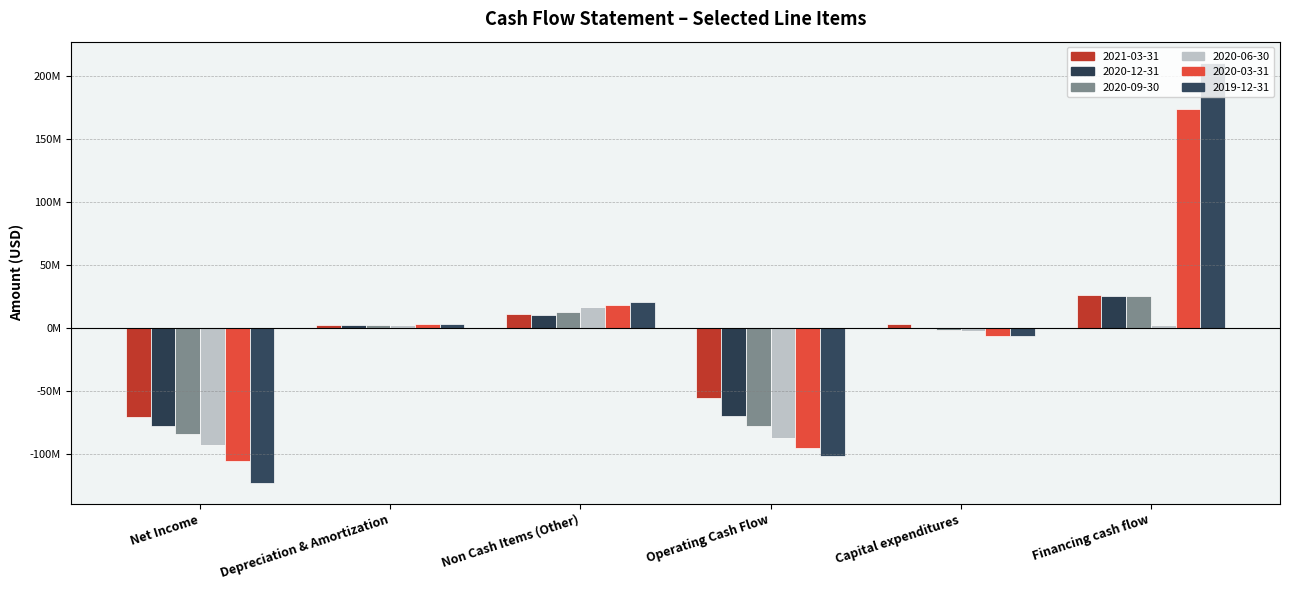

Is the value of 2021-03-31 at Operating Cash Flow greater than the value of 2019-12-31 at Capital expenditures?

No